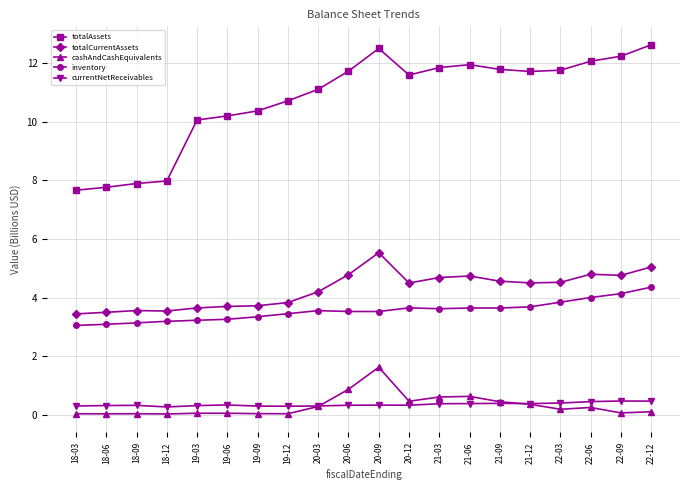

True or false: cashAndCashEquivalents has a value of 0.0 at 19-12.

True